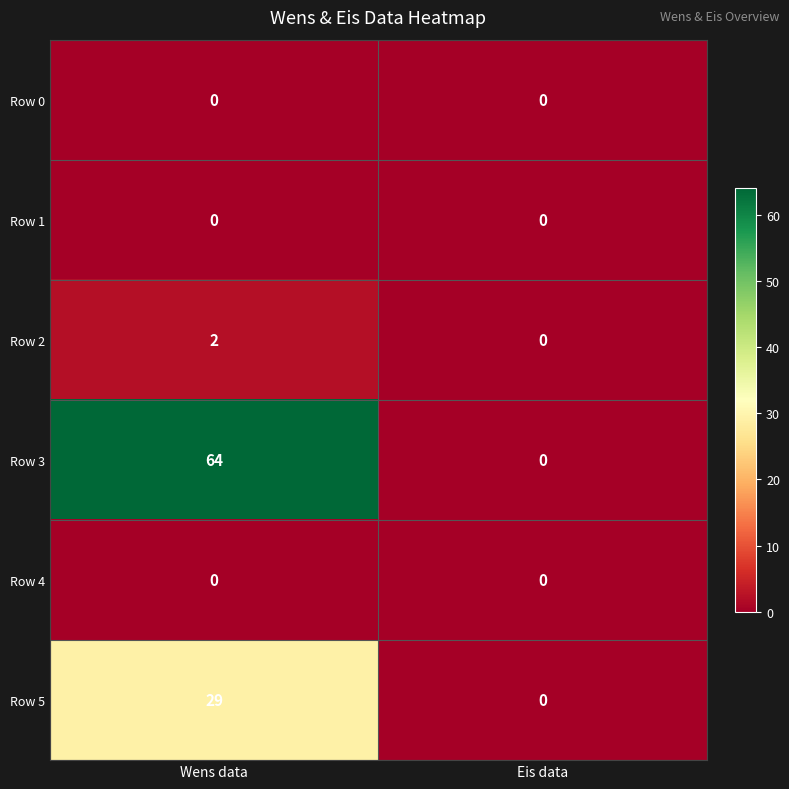

What is the sum of the Row 5 values at Eis data and Wens data?

29